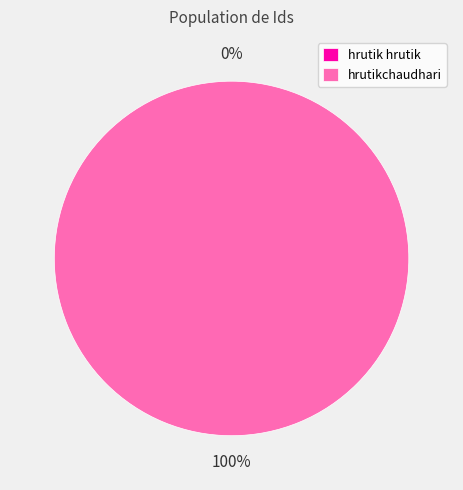

What percentage is the hrutikchaudhari slice, to the nearest percent?

100%